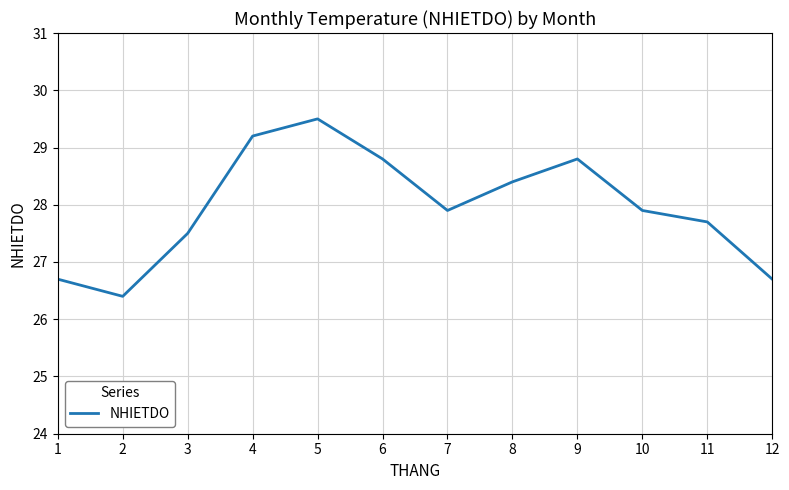

Where is the first local maximum?

5